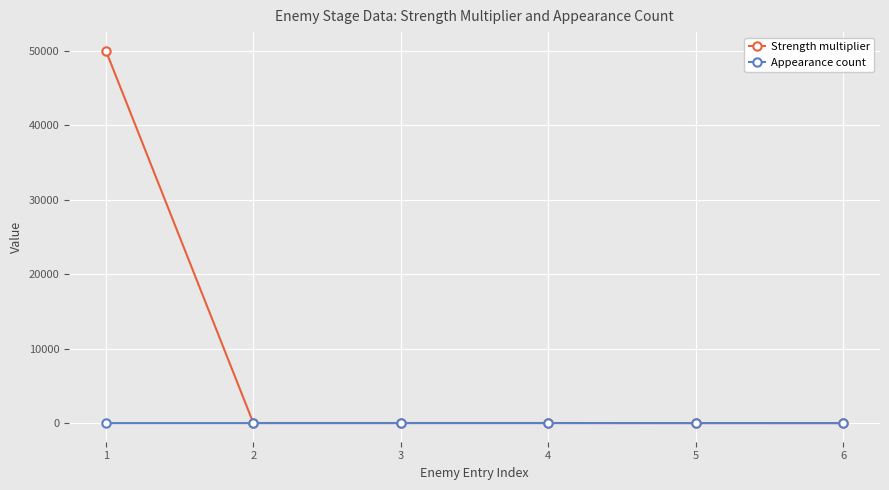

At which label does Strength multiplier reach its peak?

1